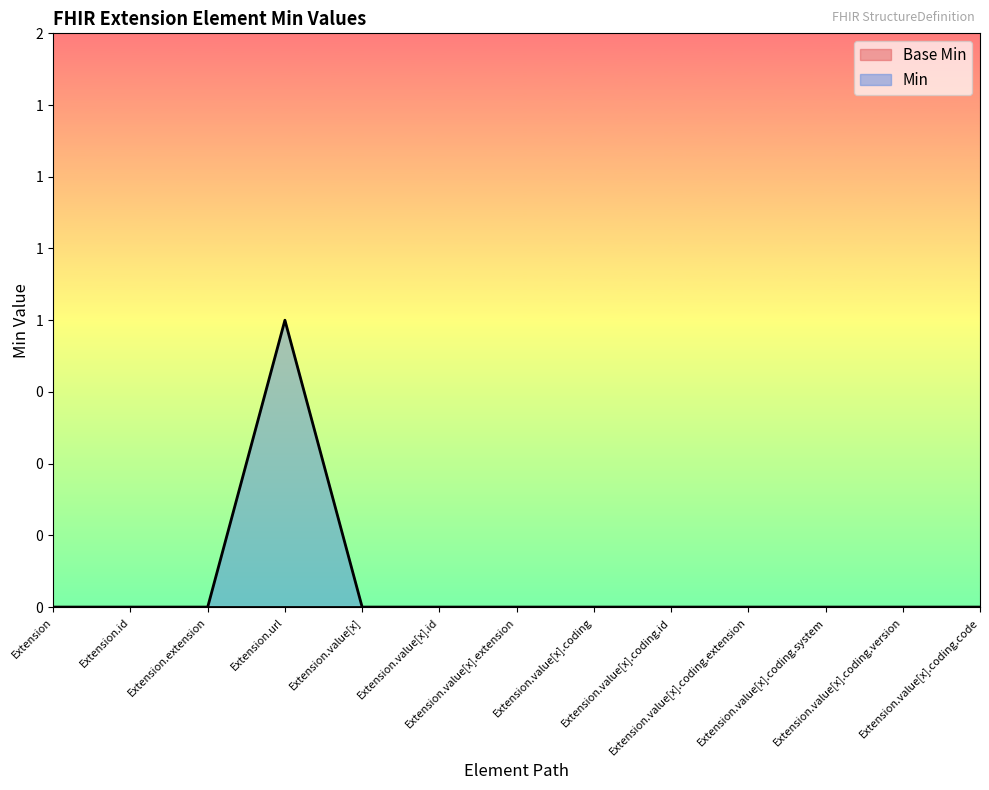

What is the difference between the maximum and minimum values?

1